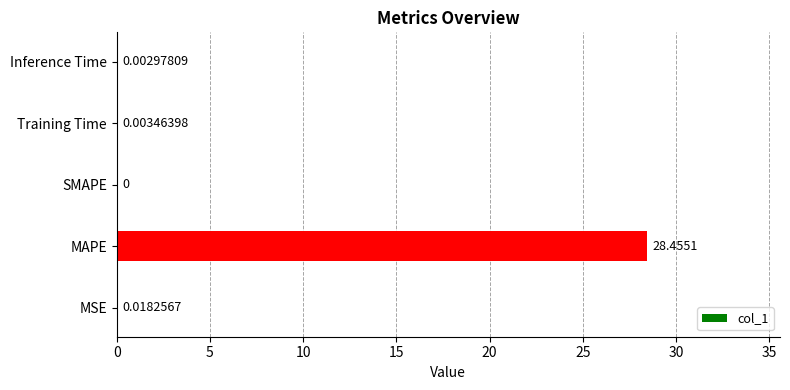

Which category has the highest value across all series?

MAPE